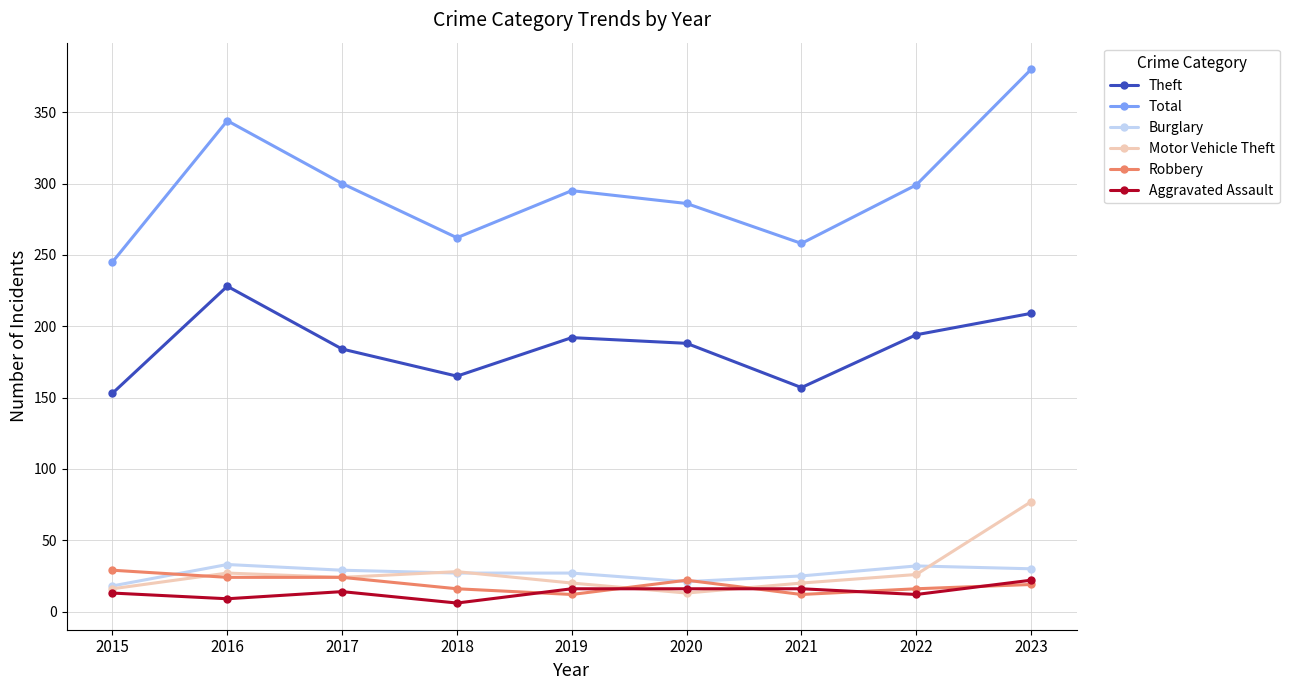

True or false: Aggravated Assault and Burglary cross at least once.

False